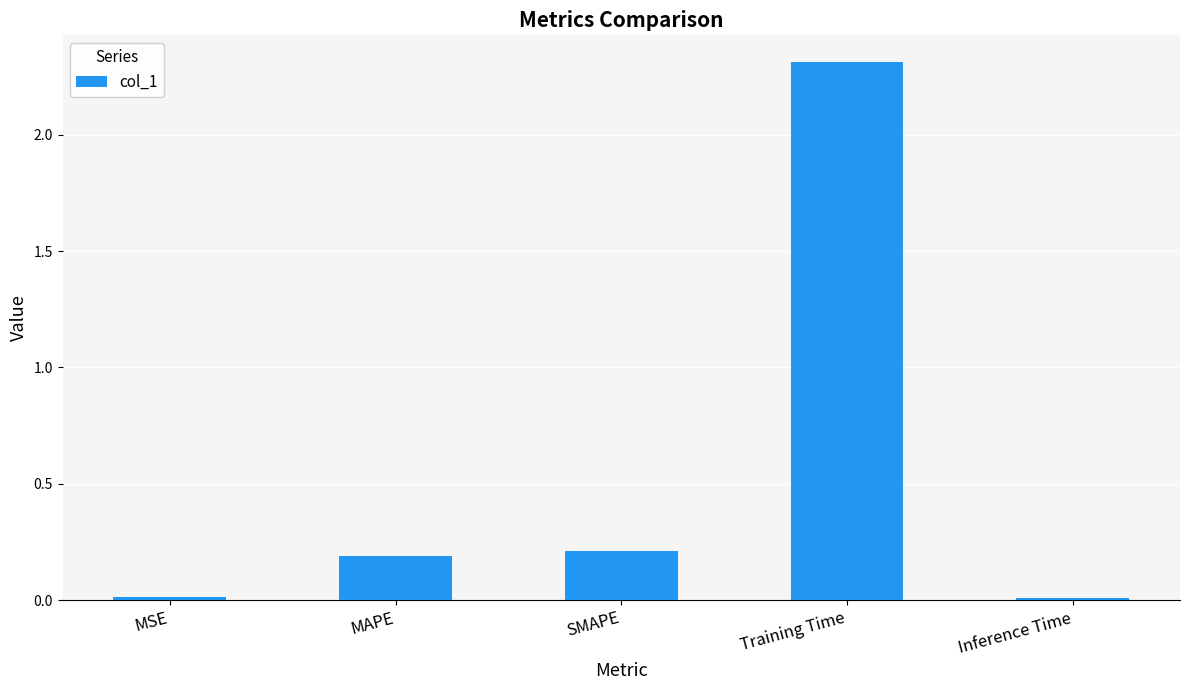

What is the label of the 3rd bar from the right?

SMAPE